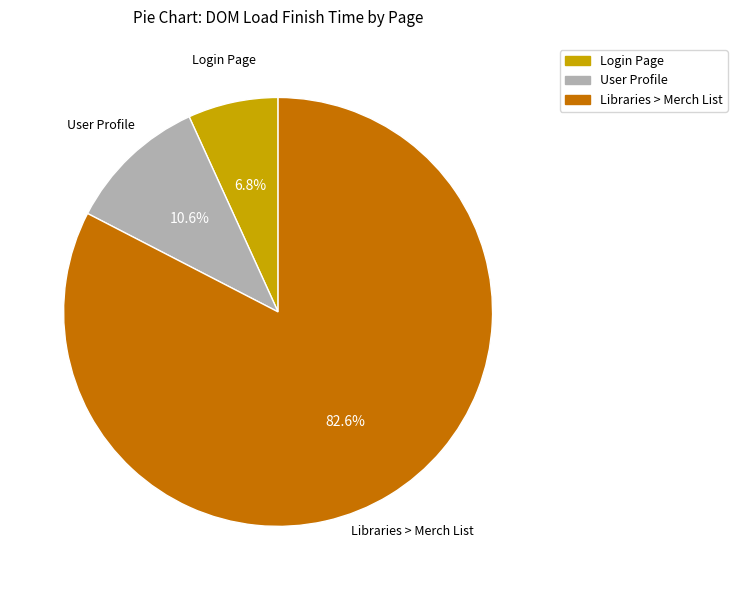

Is there a majority slice in this chart?

Yes